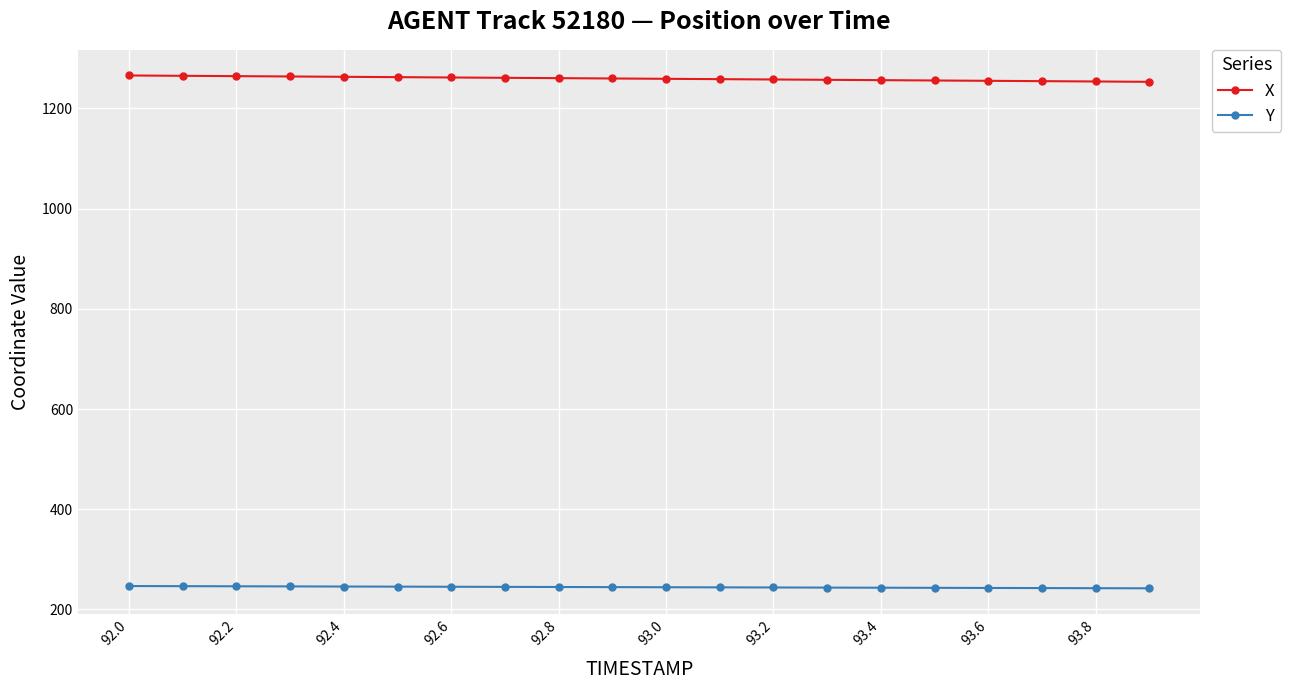

True or false: X and Y intersect in this chart.

False